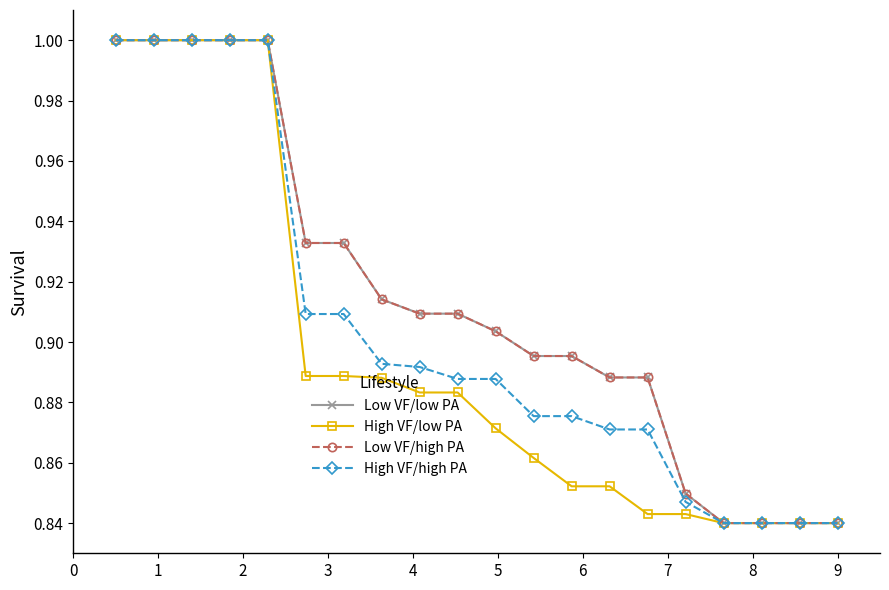

What is the greatest value displayed?

1.0